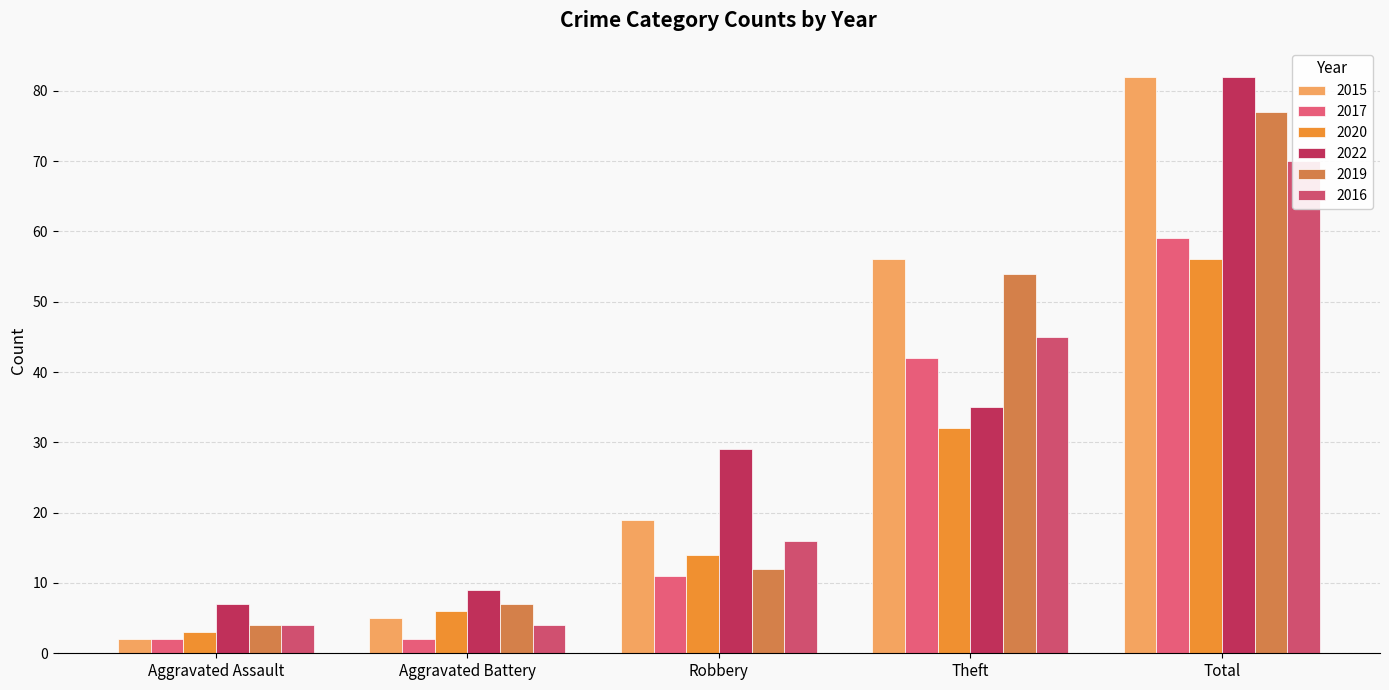

At which category is the sum across all series the highest?

Total